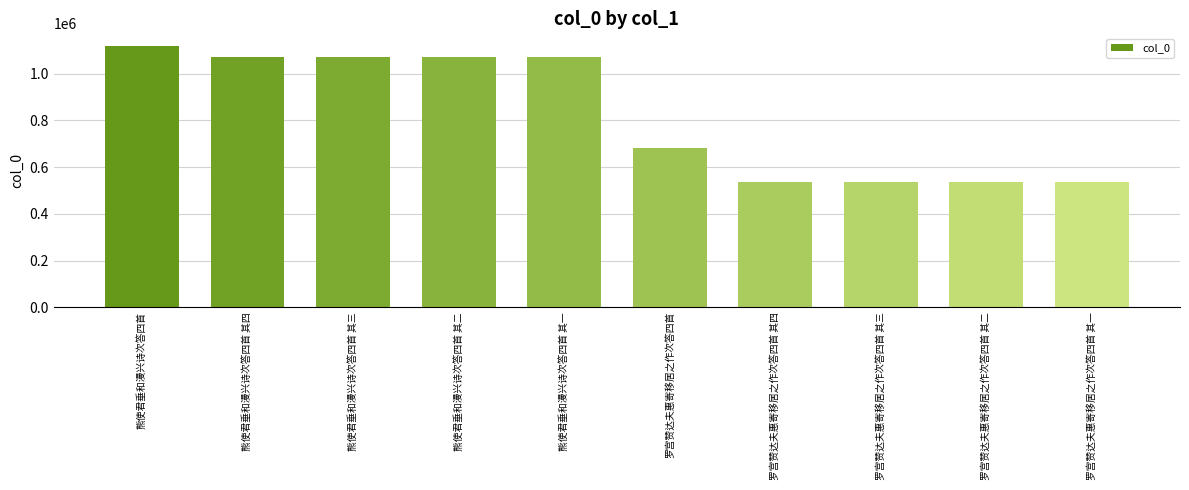

What is the label of the 3rd bar from the left?

熊使君垂和漫兴诗次答四首 其三